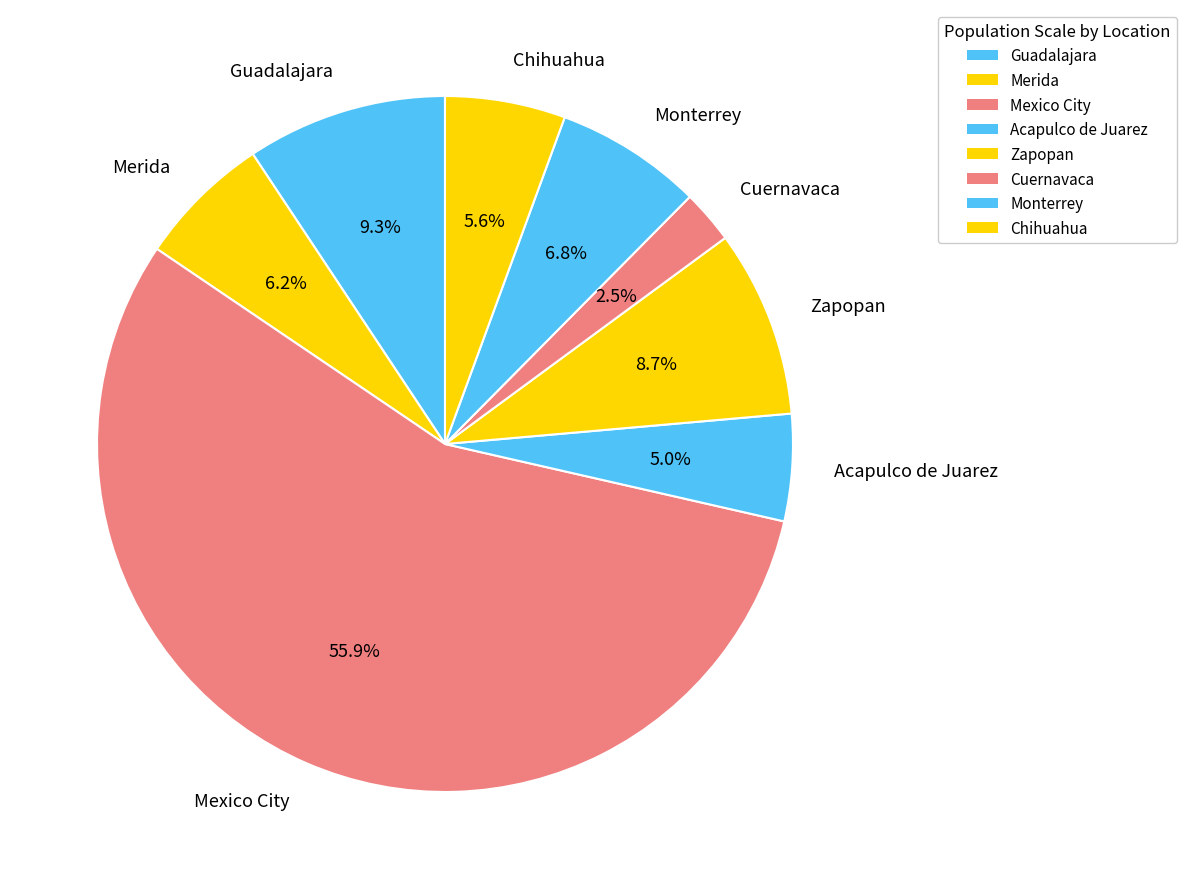

Between Monterrey and Zapopan, which is larger?

Zapopan